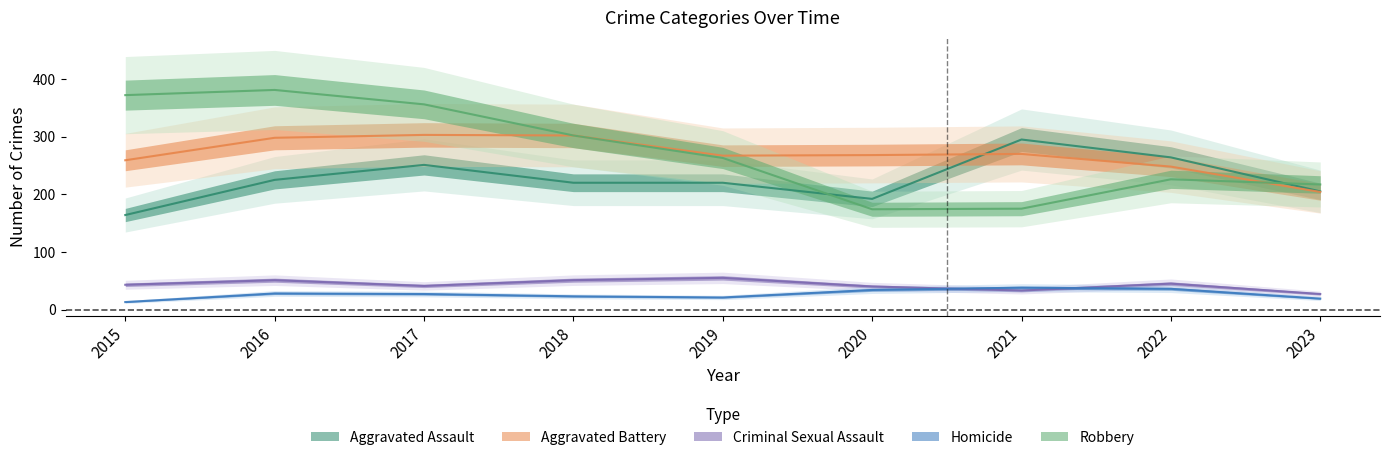

True or false: Homicide and Aggravated Assault intersect in this chart.

False